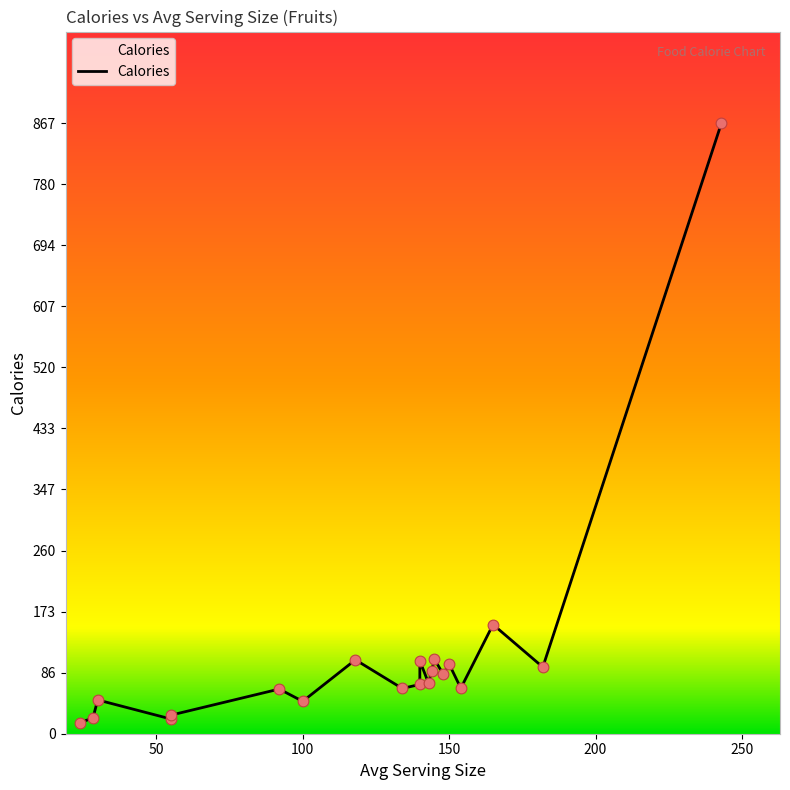

What is the ratio of the value at 148 to the value at 243?

0.1